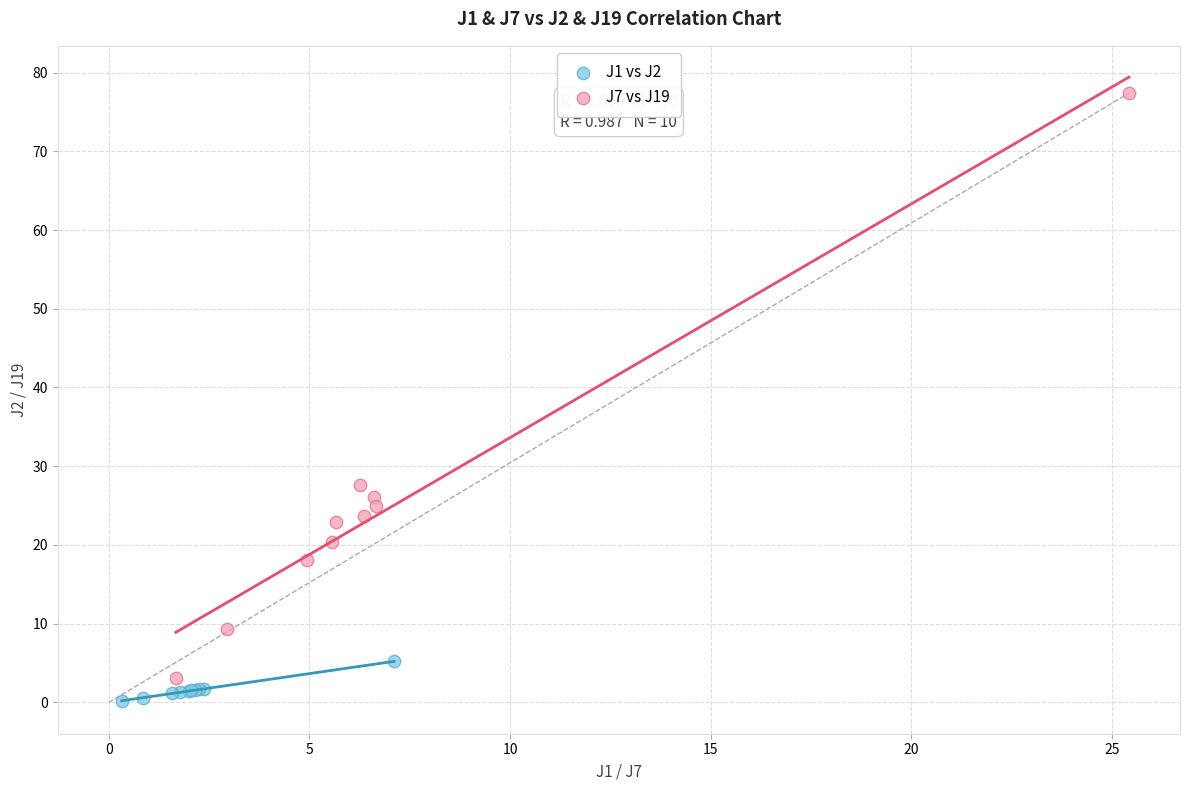

Which series has the widest spread of Y values?

J7 vs J19